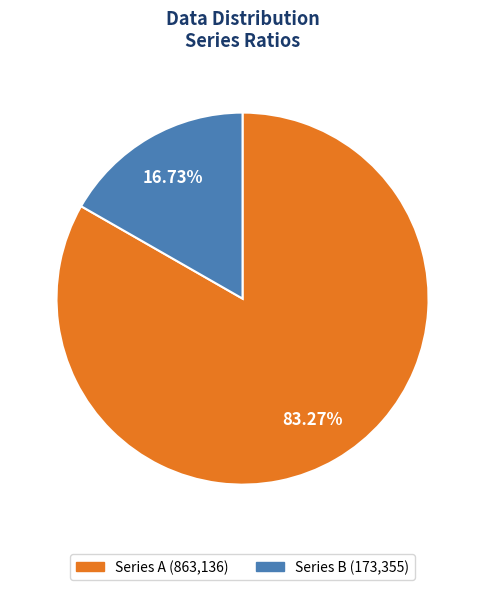

Rank the categories by value from lowest to highest.

Series B (173,355), Series A (863,136)